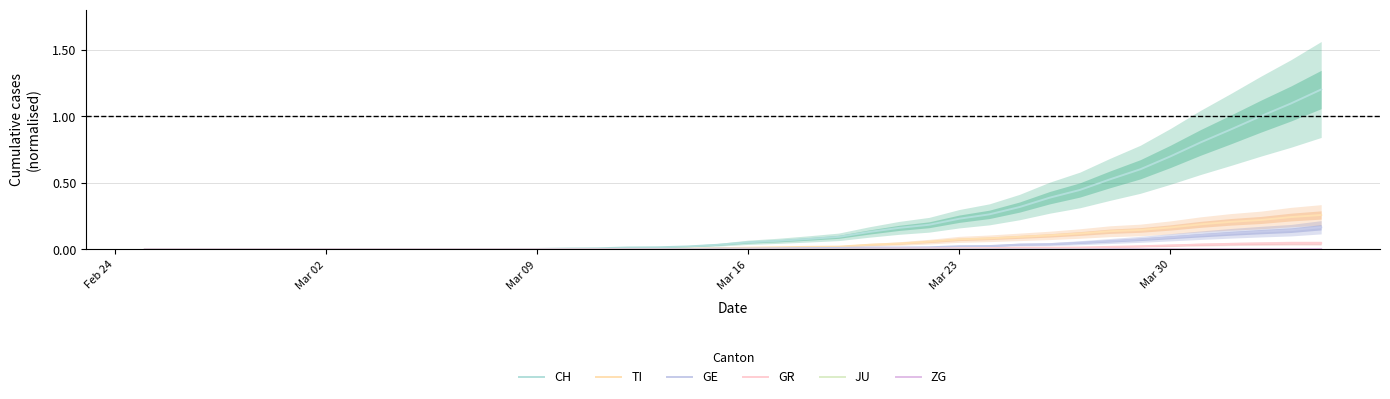

True or false: GE and ZG intersect in this chart.

False